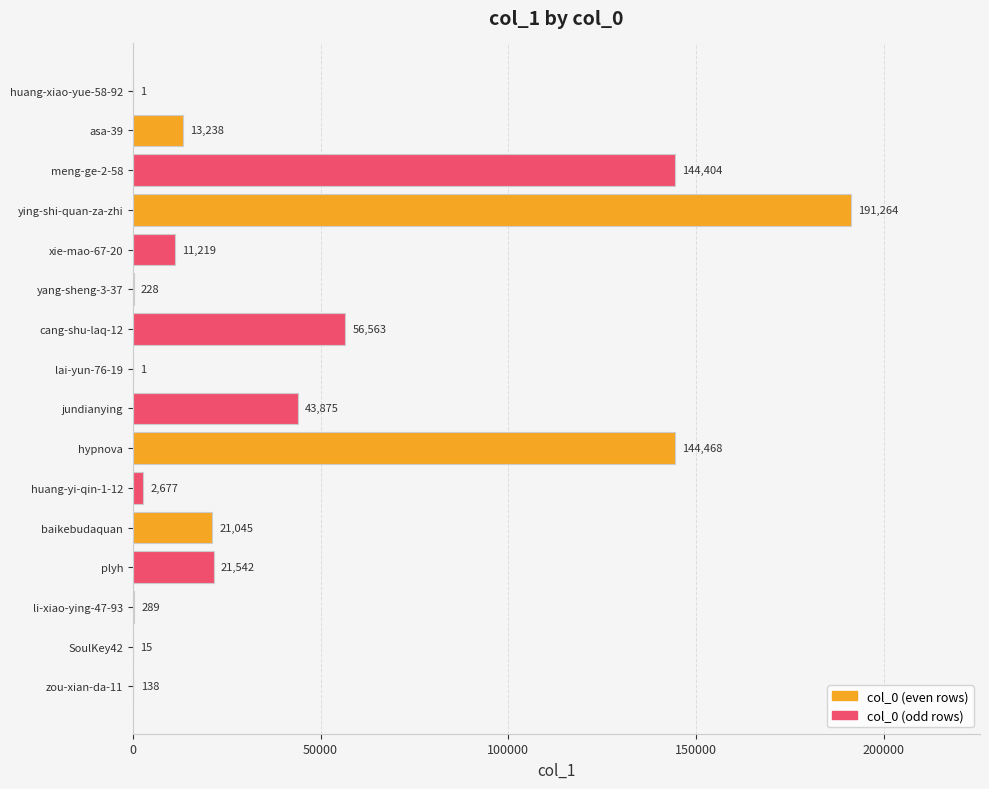

Between li-xiao-ying-47-93 and huang-yi-qin-1-12, which is larger?

huang-yi-qin-1-12